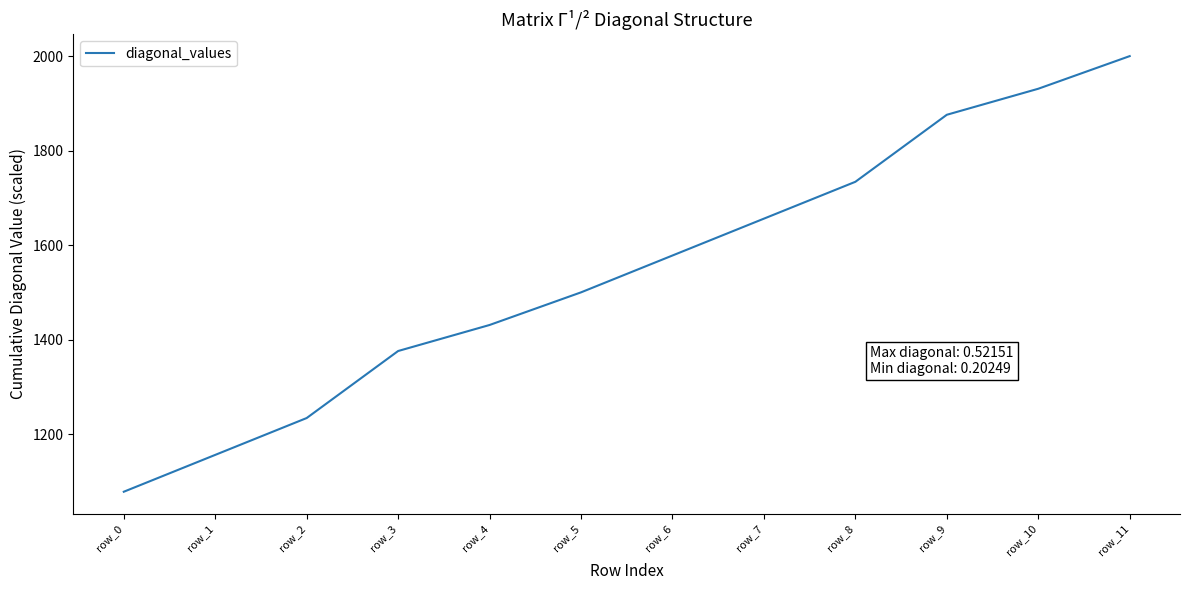

Reading left to right, transcribe all the data shown in this chart.

row_0=1078.0	row_1=1156.0	row_2=1234.0	row_3=1375.8	row_4=1430.9	row_5=1500.0	row_6=1578.0	row_7=1656.0	row_8=1734.0	row_9=1875.8	row_10=1930.9	row_11=2000.0